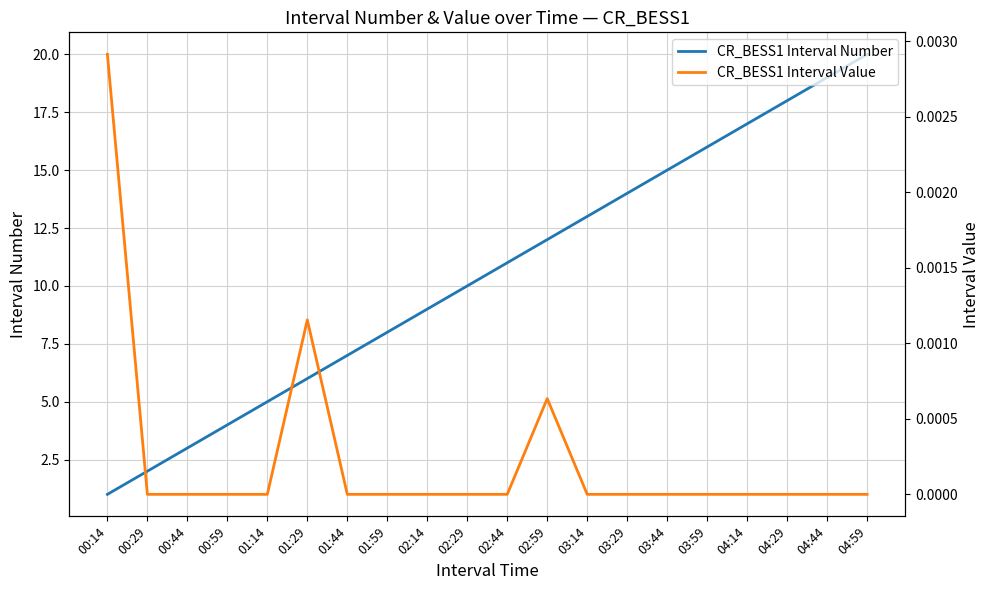

True or false: CR_BESS1 Interval Value and CR_BESS1 Interval Number cross at least once.

False